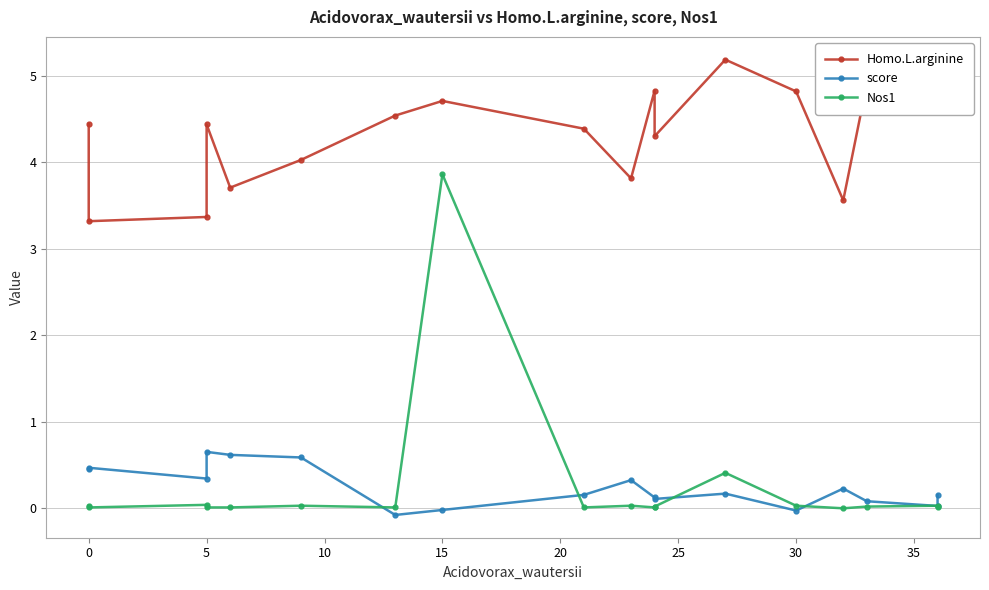

How many interior local valleys does the Nos1 series have?

5